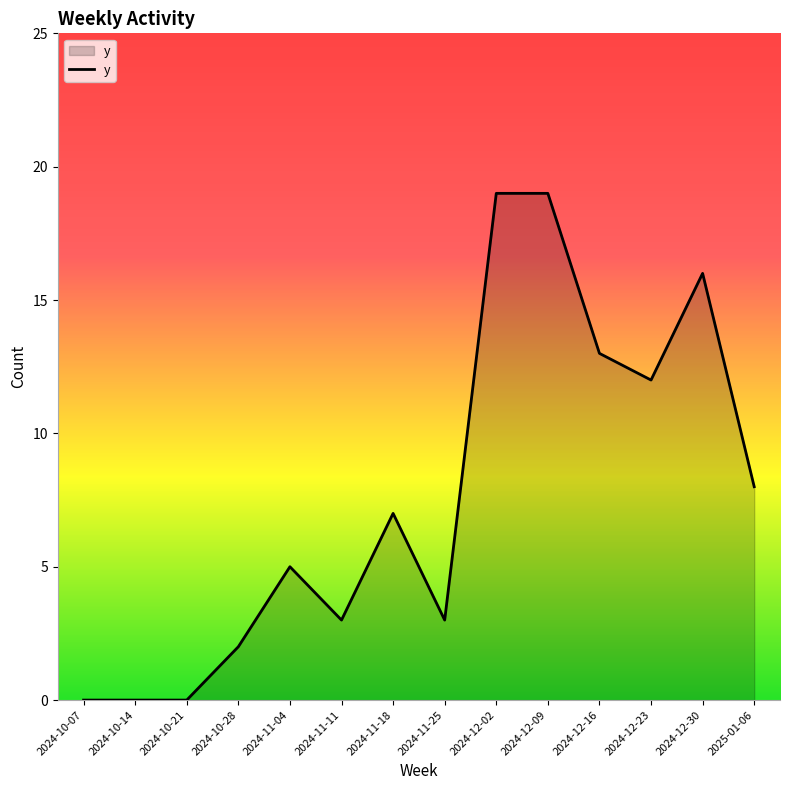

What is the difference between the values at 2024-12-23 and 2024-11-04?

7